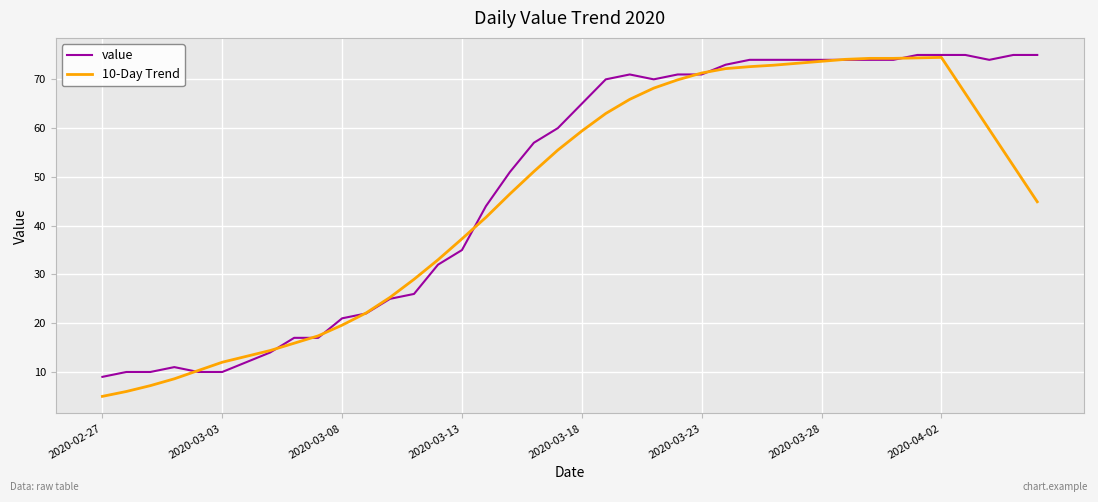

What is the smallest value displayed?

5.0